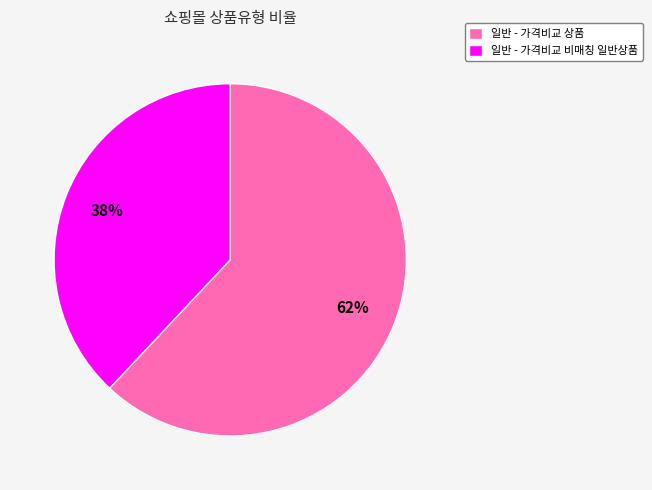

Combined, do 일반 - 가격비교 비매칭 일반상품 and 일반 - 가격비교 상품 account for over 50%?

Yes